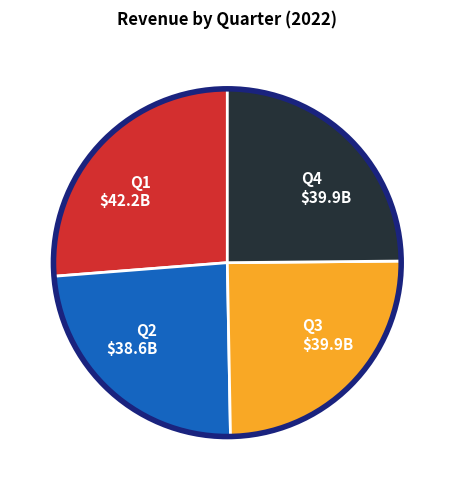

Is there any slice that represents more than half of the pie?

No